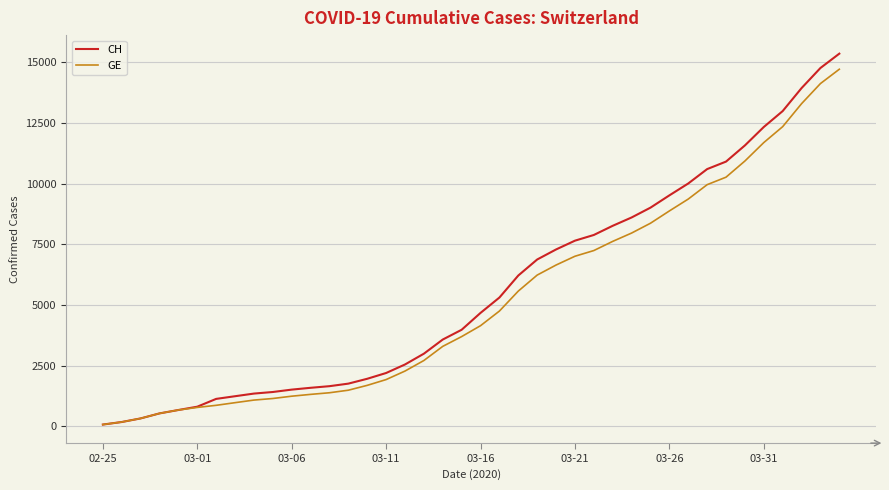

What is the maximum value shown in the chart?

15359